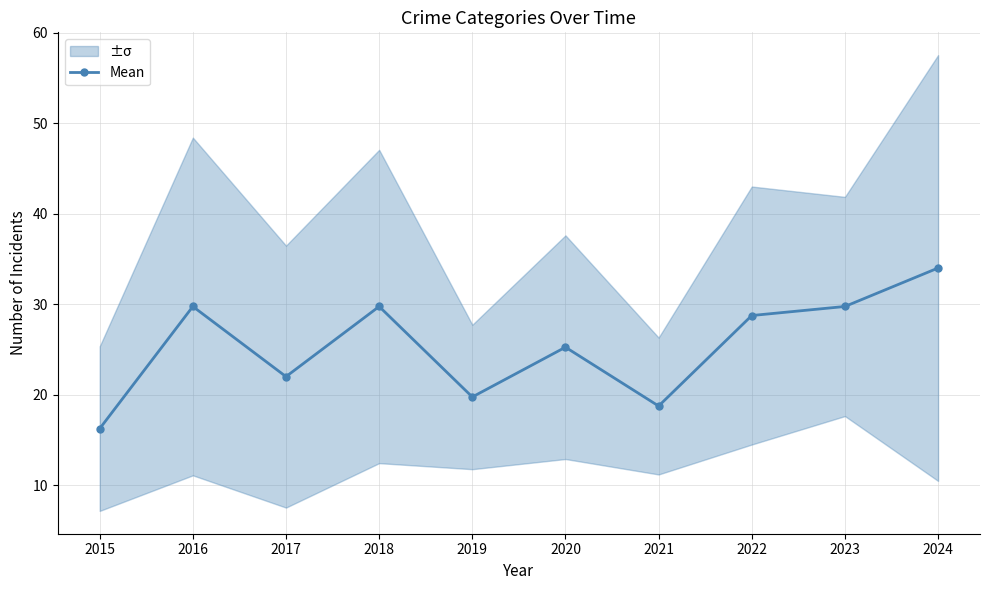

Rank the categories by value from highest to lowest.

2024, 2016, 2018, 2023, 2022, 2020, 2017, 2019, 2021, 2015